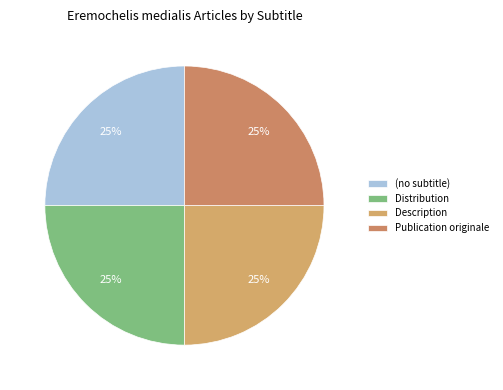

To the nearest percent, what is the difference between the (no subtitle) and Description slice percentages?

0%